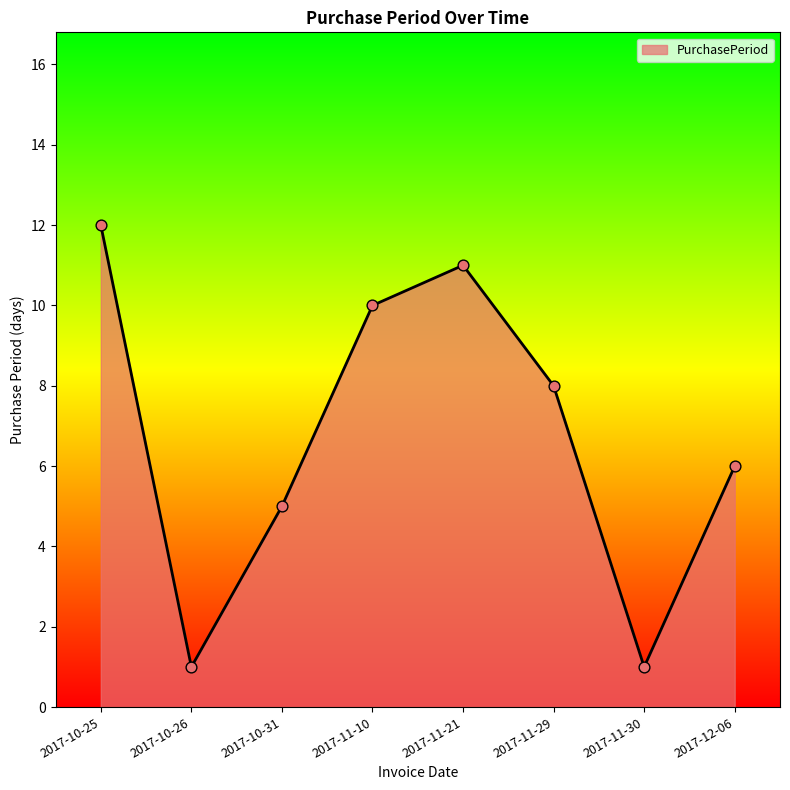

Which has a higher value, 2017-12-06 or 2017-10-25?

2017-10-25